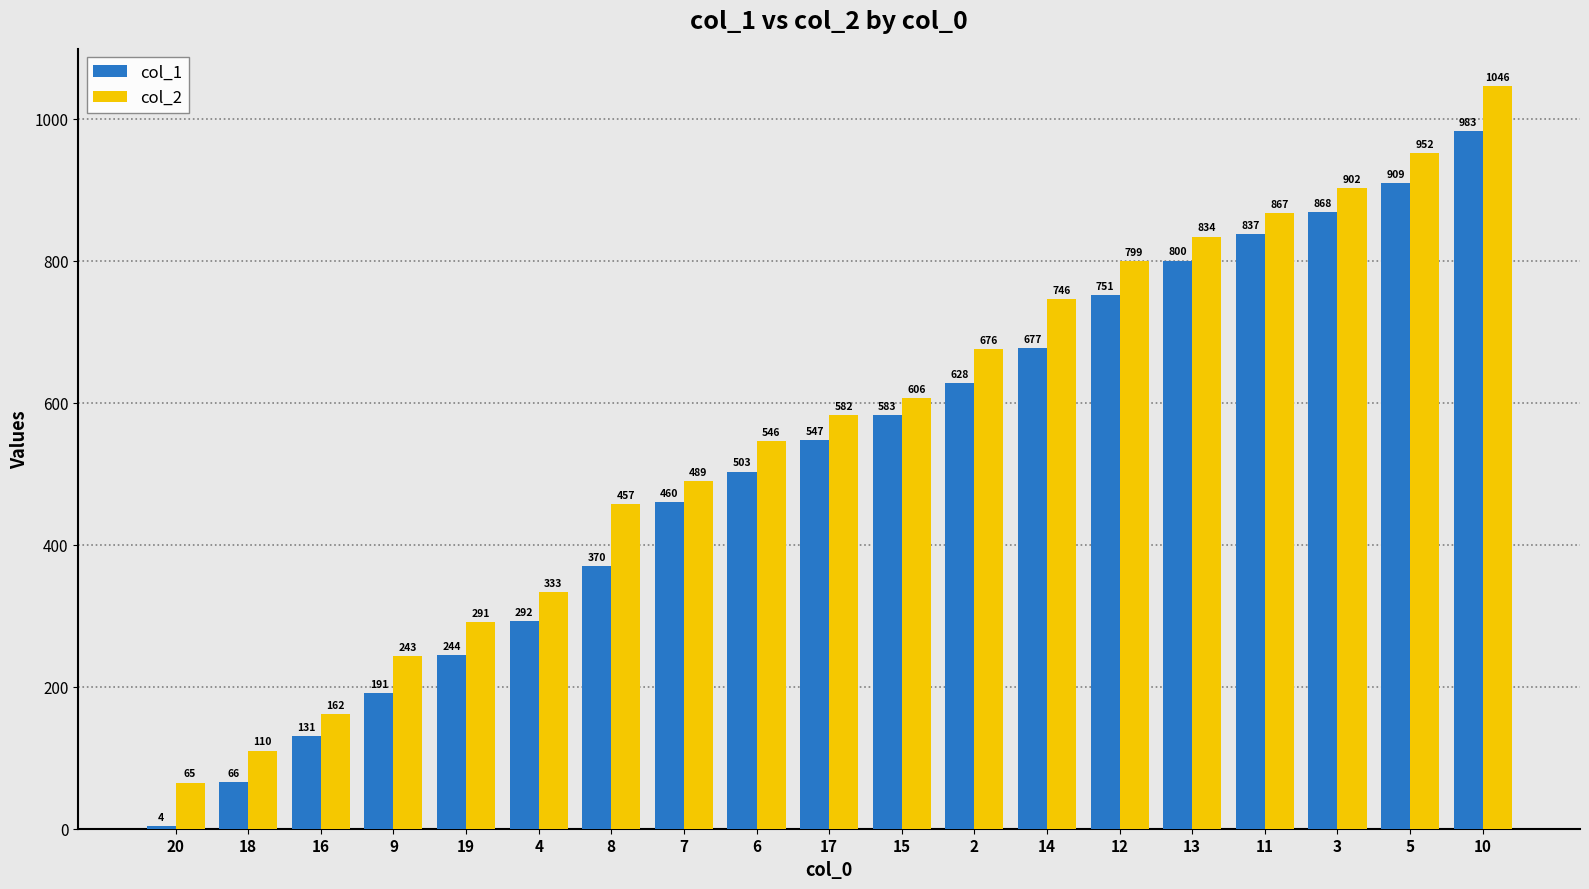

Reading left to right, extract all data points from this chart.

col_1: 20=4	18=66	16=131	9=191	19=244	4=292	8=370	7=460	6=503	17=547	15=583	2=628	14=677	12=751	13=800	11=837	3=868	5=909	10=983
col_2: 20=65	18=110	16=162	9=243	19=291	4=333	8=457	7=489	6=546	17=582	15=606	2=676	14=746	12=799	13=834	11=867	3=902	5=952	10=1046